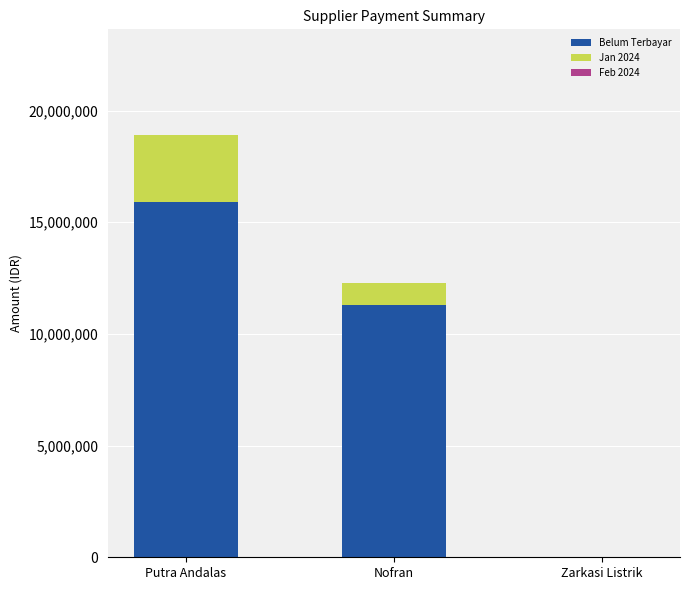

What is the sum of all Belum Terbayar values?

27208000